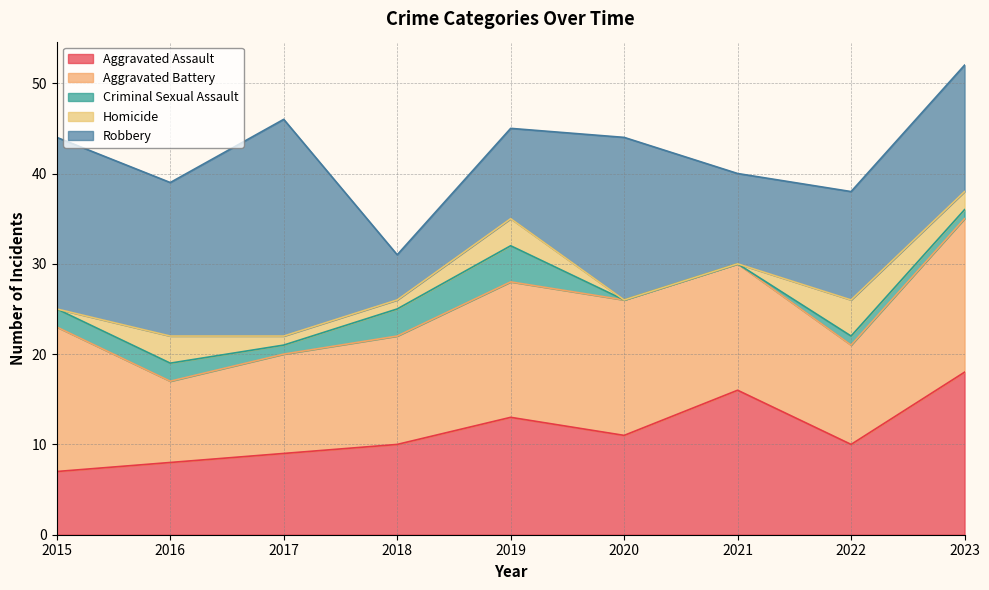

At which category is the sum across all series the highest?

2023